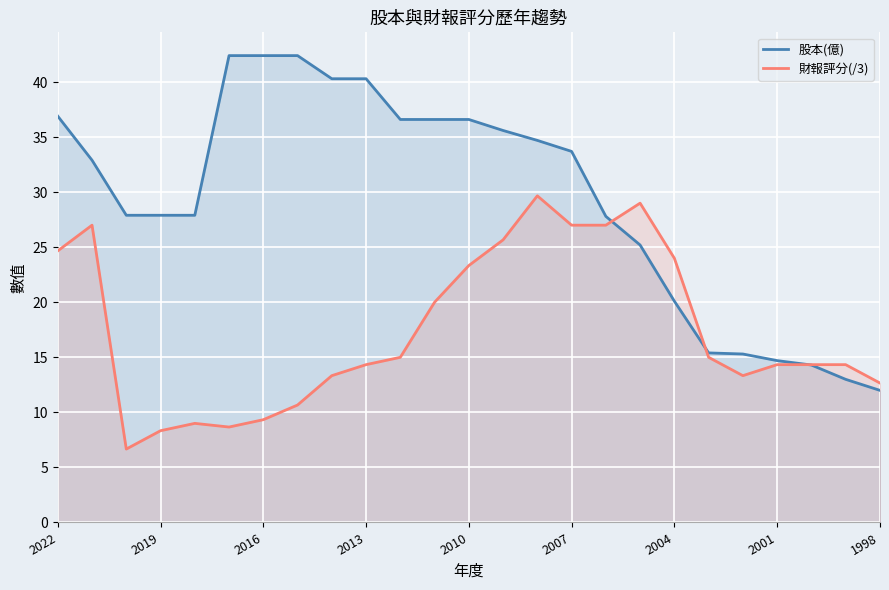

What is the value of the 股本(億) point at the 16th from the left?

33.7